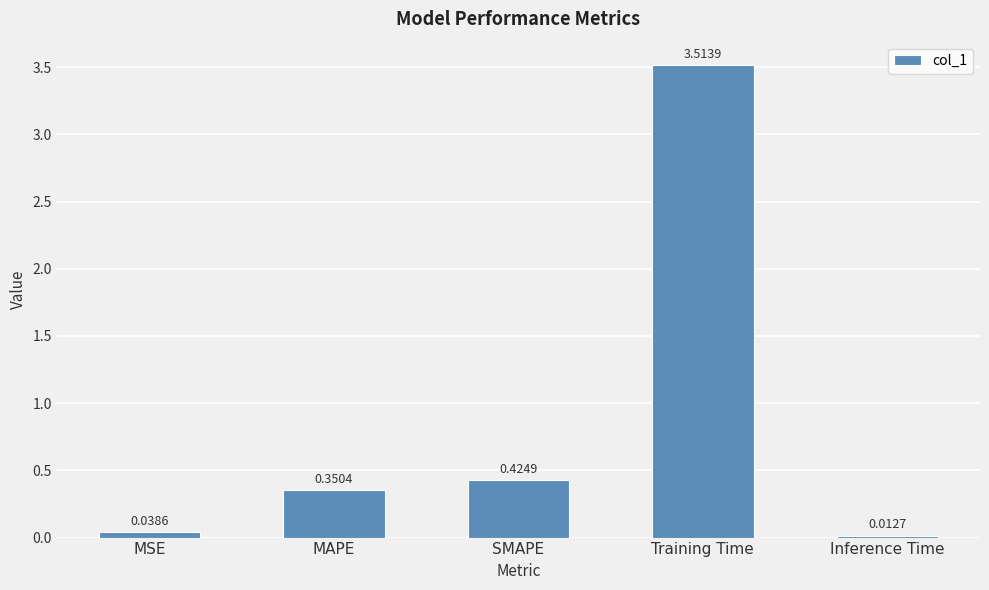

Count the number of categories in the chart.

5